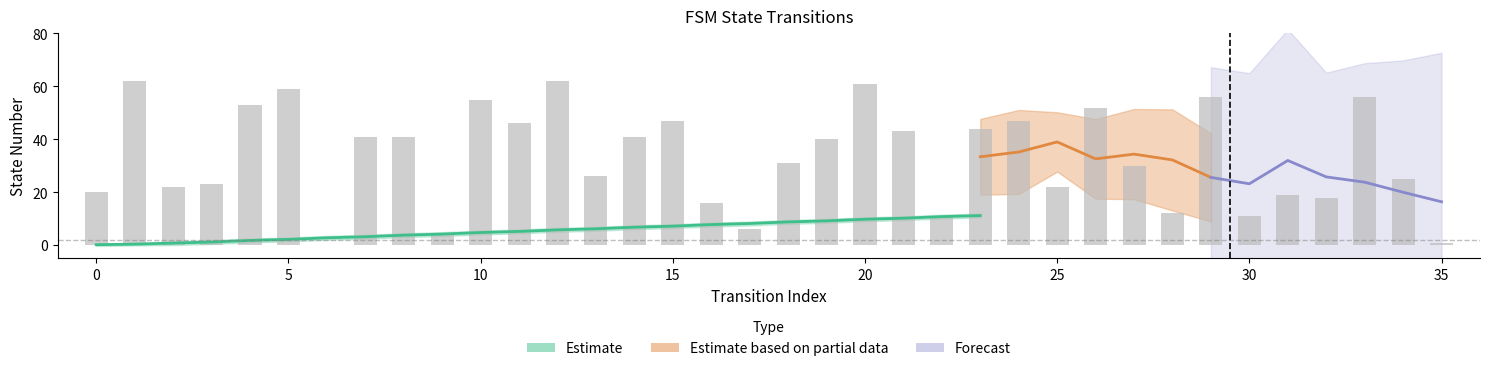

What is the maximum value shown in the chart?

62